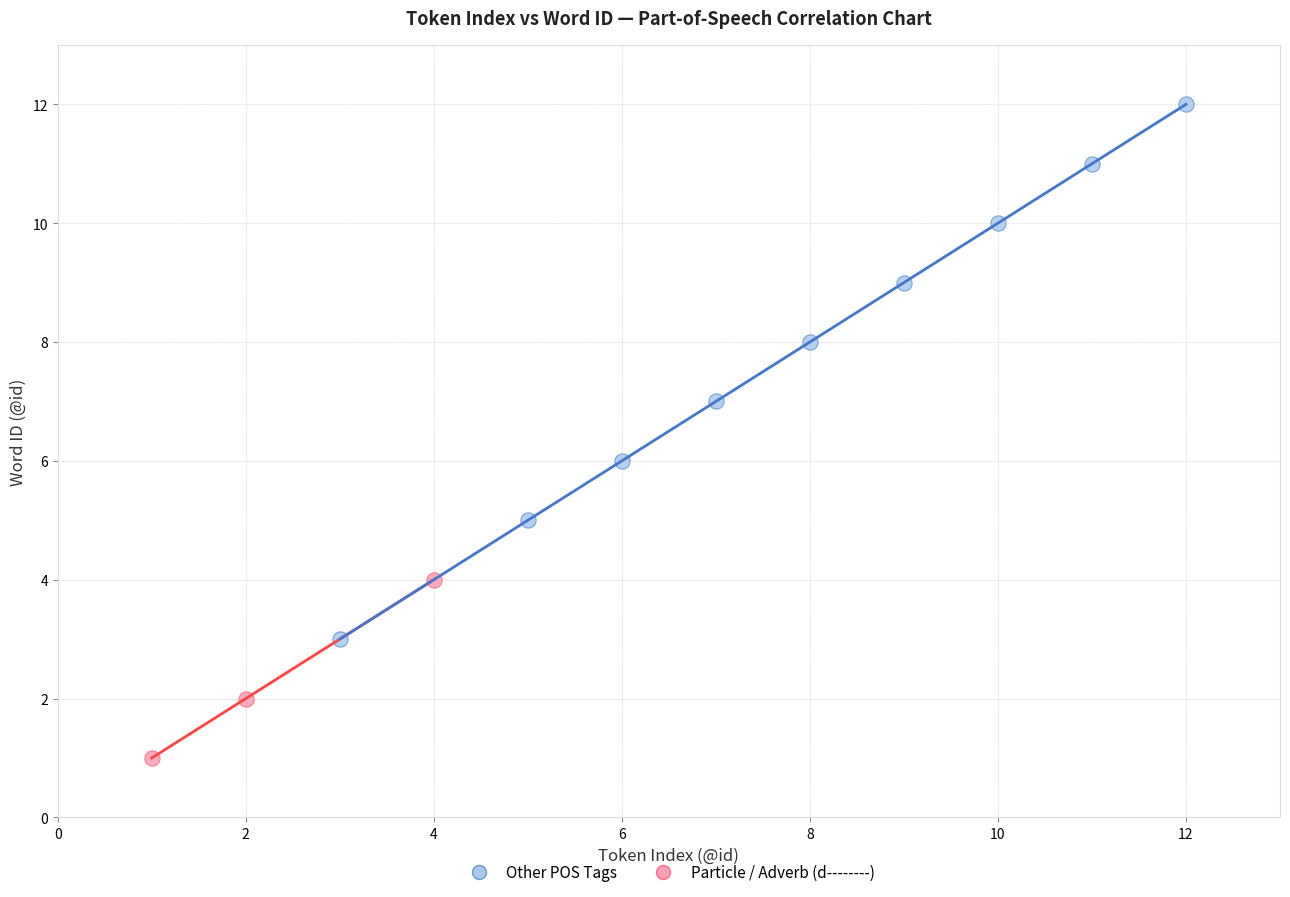

Which series has the largest Y range (max minus min)?

Other POS Tags